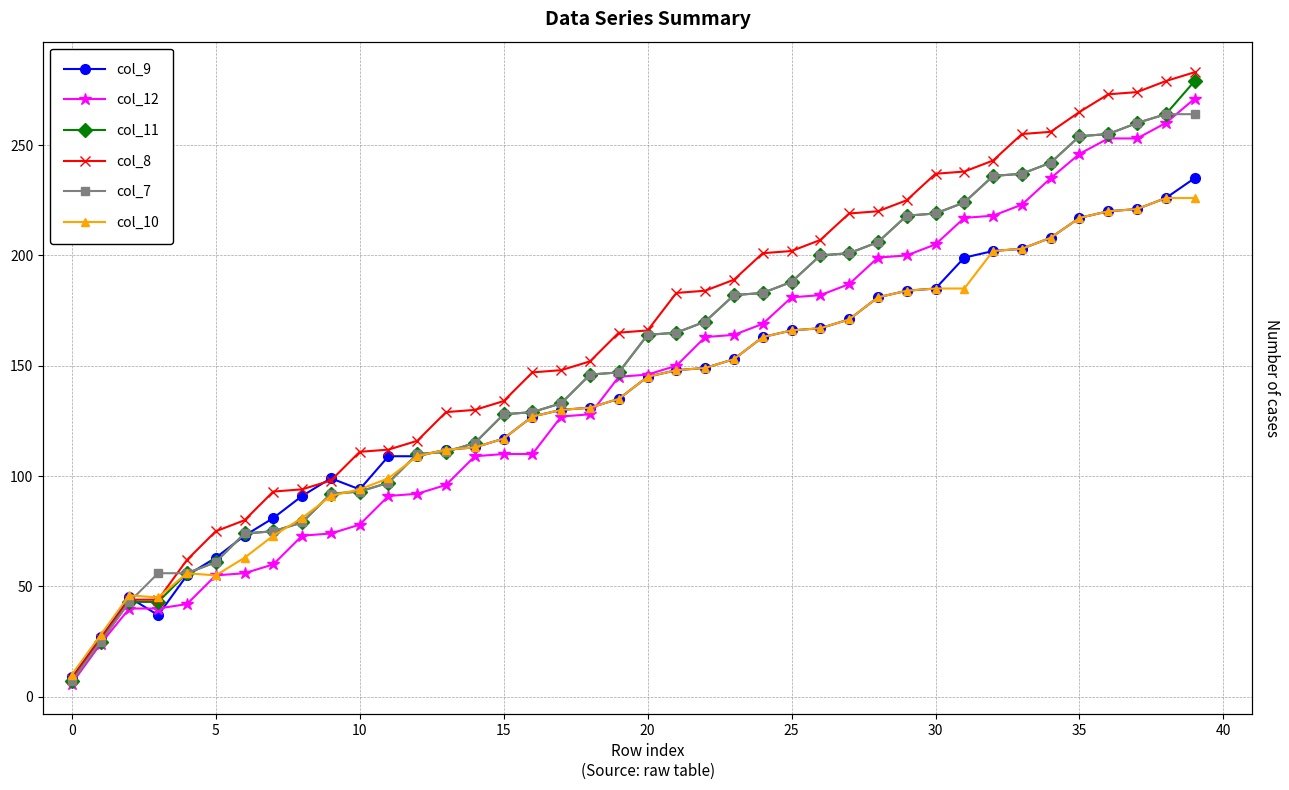

List the series in order of their peak value, lowest first.

col_10, col_9, col_7, col_12, col_11, col_8